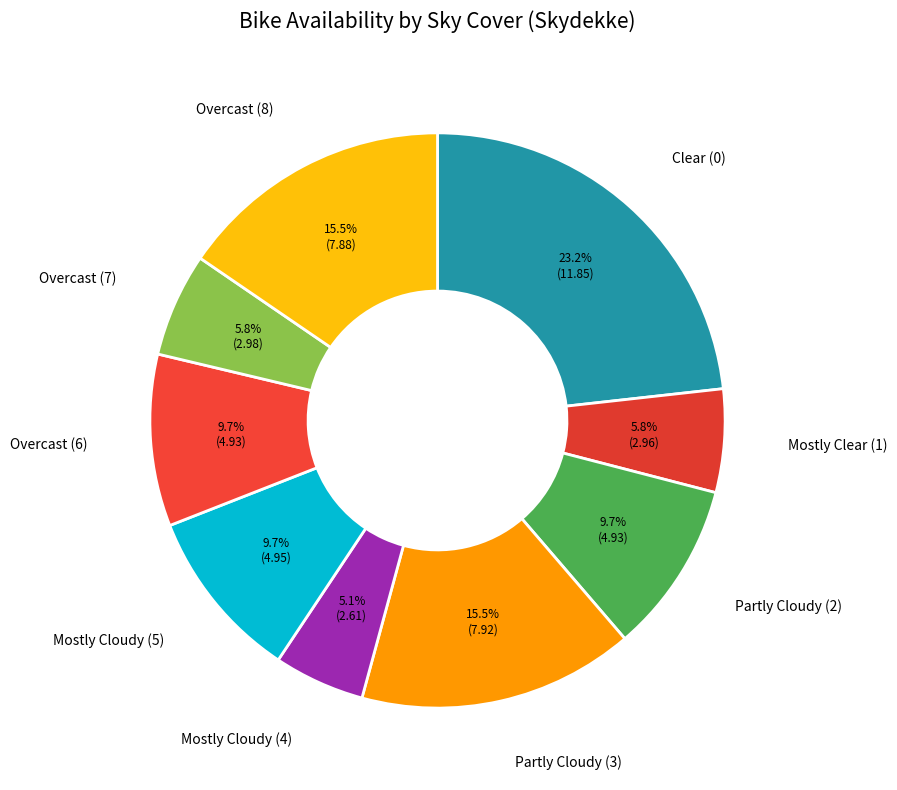

Count the number of slices in the pie.

9